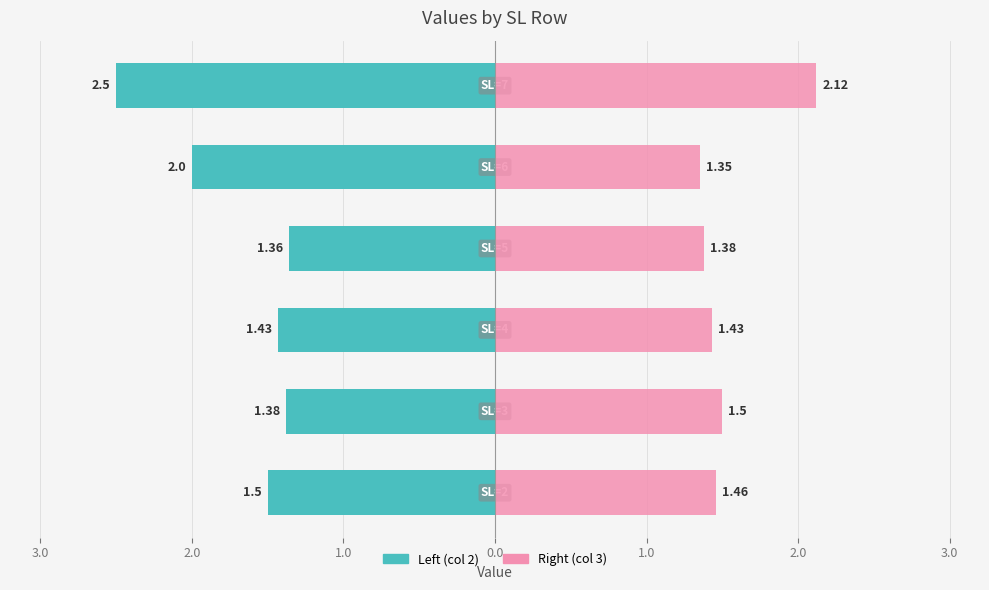

At how many categories does at least one series exceed -1?

6